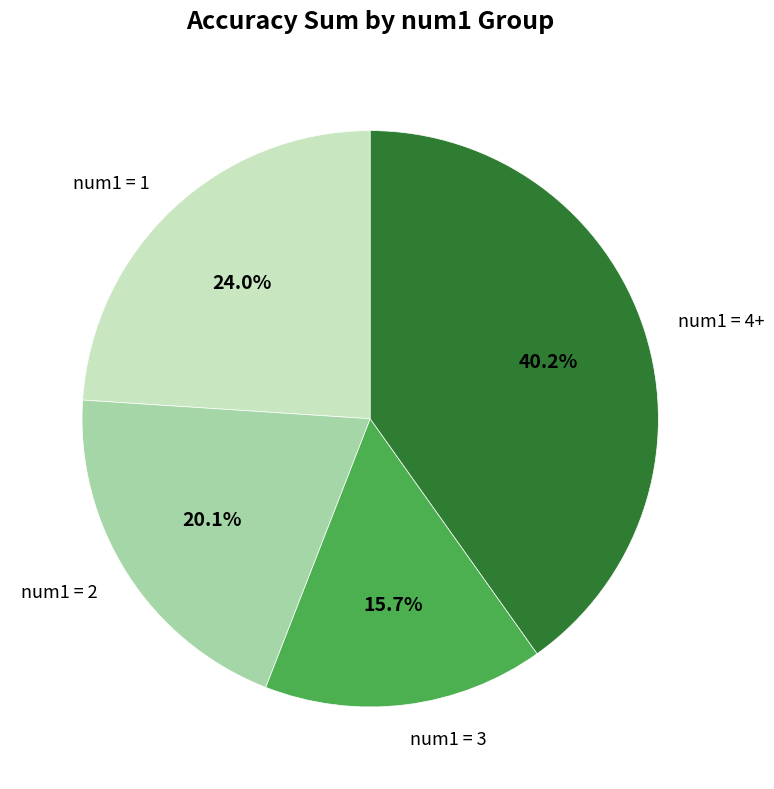

How much of the chart is everything except num1 = 1?

76.0%